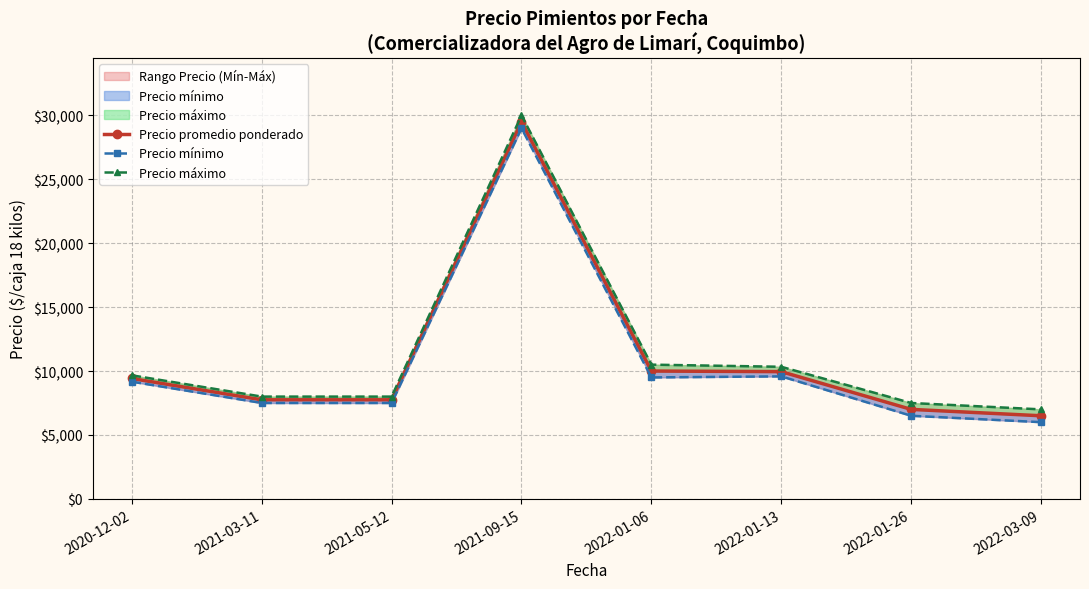

Where is the first local minimum for Precio mínimo?

2022-01-06